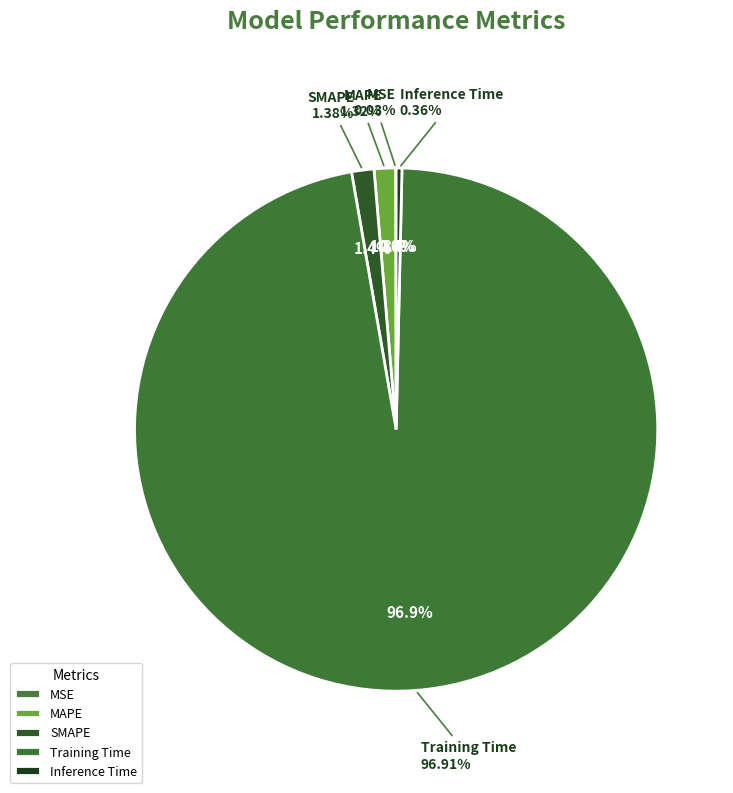

Which category has the smallest portion of the pie?

MSE